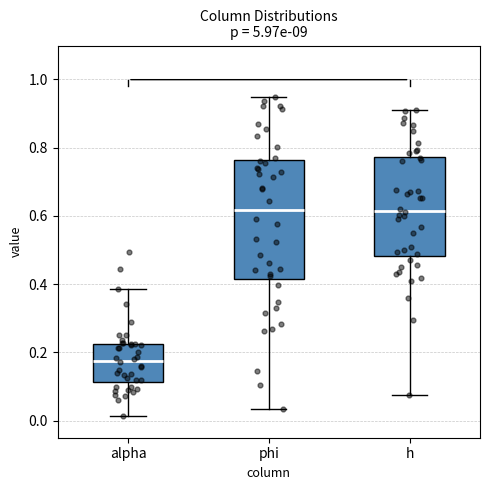

Where does the median line of the box for phi sit on the y-axis? The values are not printed on the chart, so give them approximately, as read against the axis.

0.62